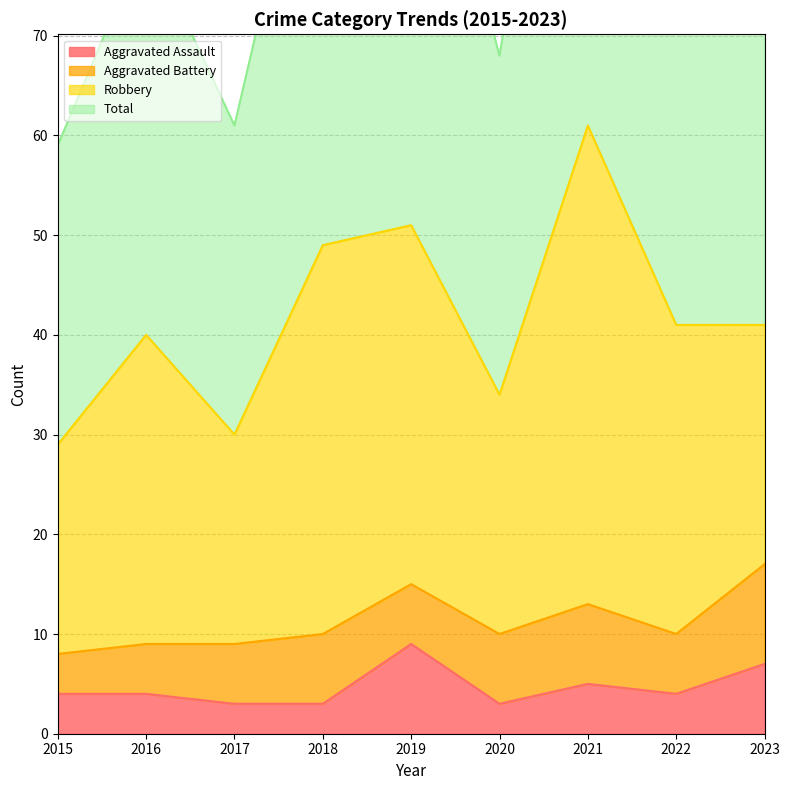

What is the minimum value for Aggravated Assault?

3